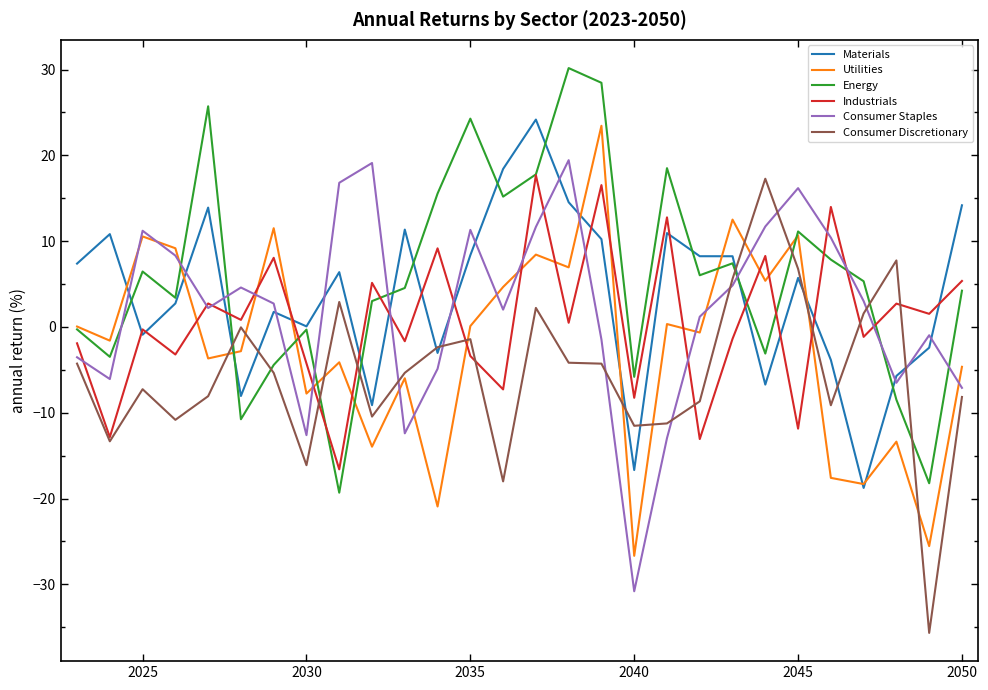

What is the highest value of the Industrials series?

17.7